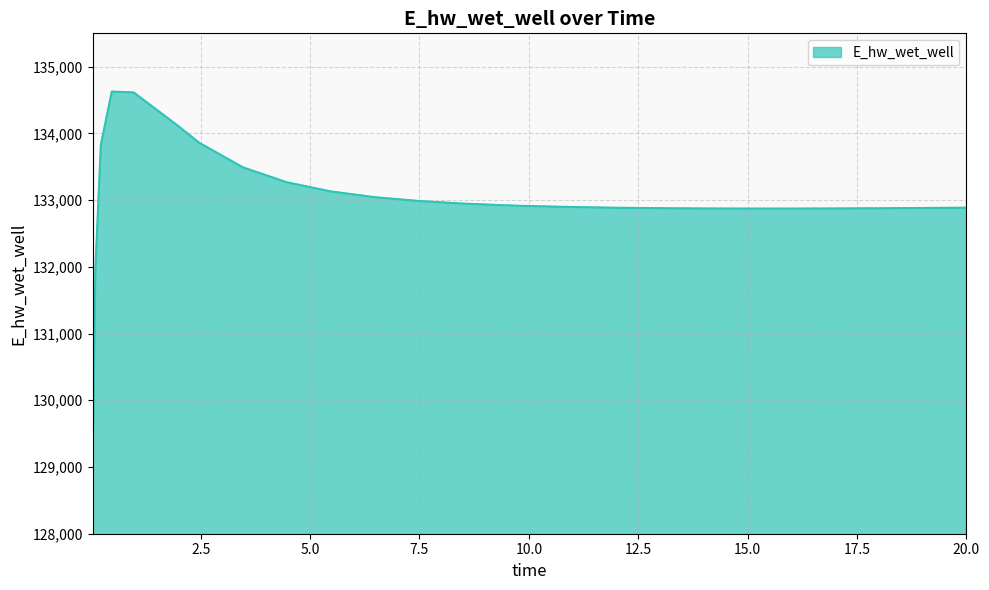

What is the minimum value shown in the chart?

129070.2